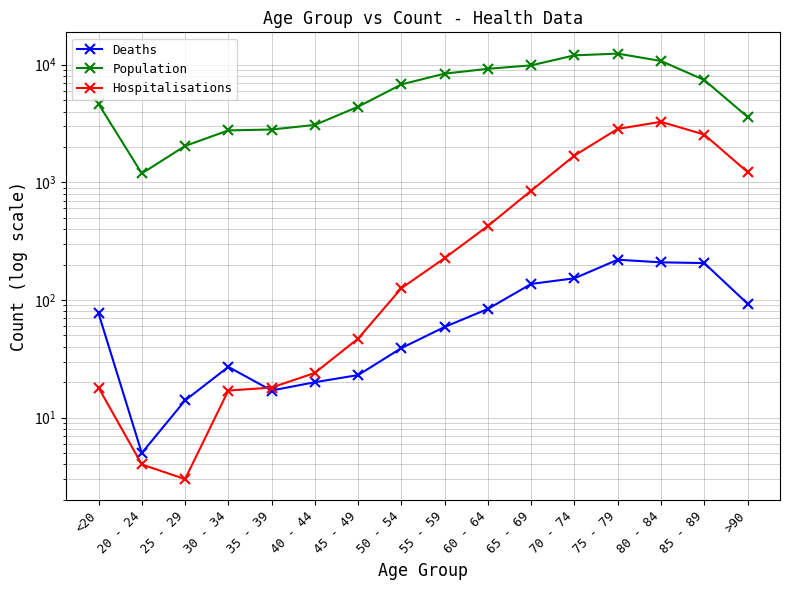

True or false: Deaths has more than 1 interior local peaks.

True